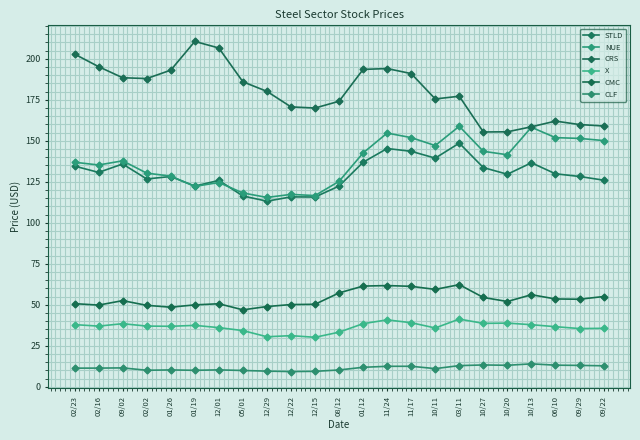

What is the greatest value displayed?

210.6